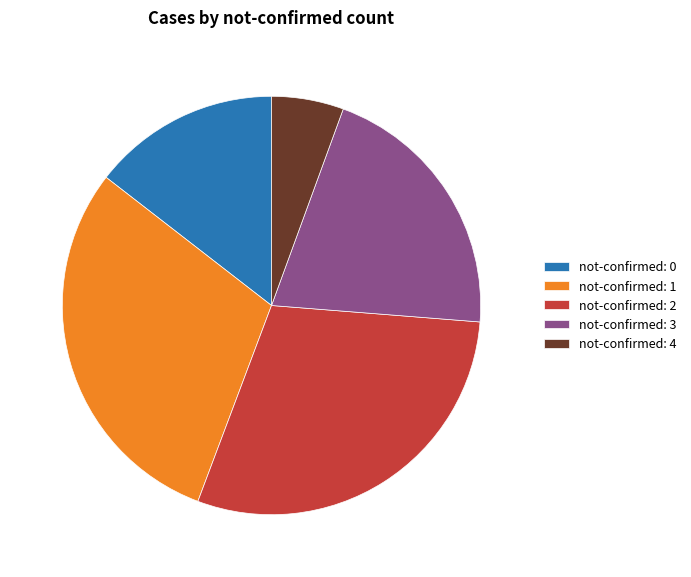

Approximately how many times larger is the value at not-confirmed: 2 compared to not-confirmed: 4?

5.3